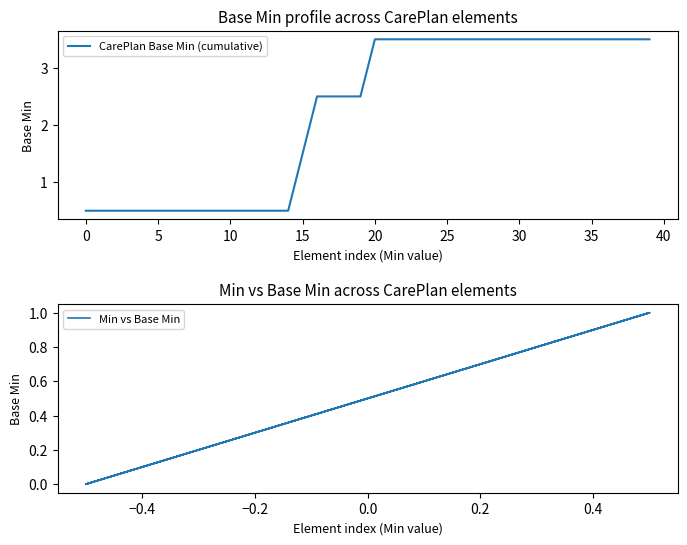

Where does the CarePlan Base Min (cumulative) series first go above 3?

20